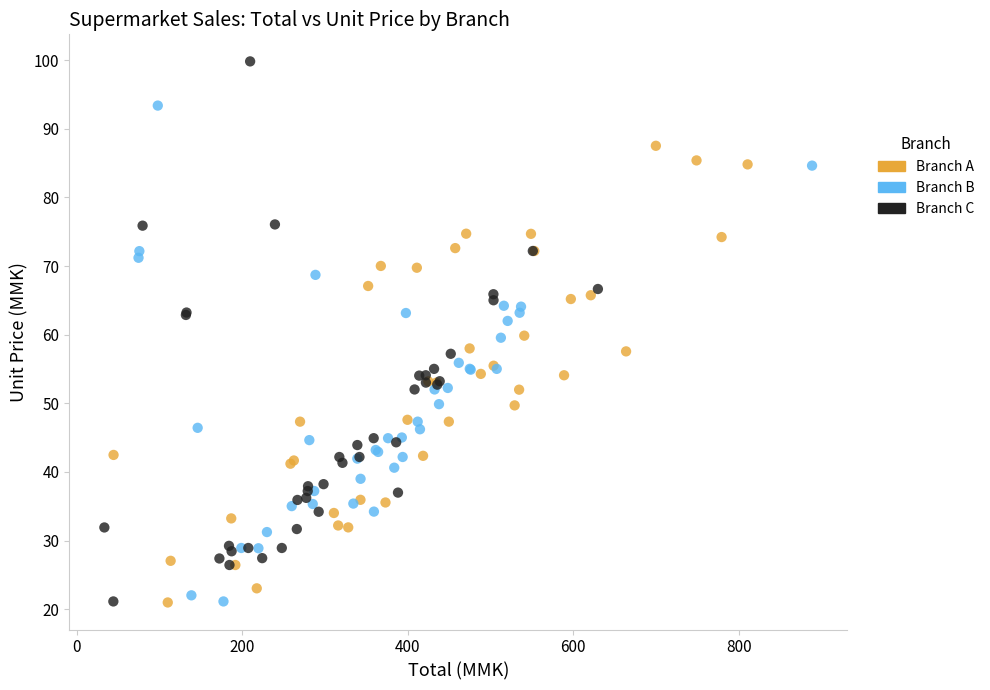

Which series reaches the maximum Y coordinate?

Branch C